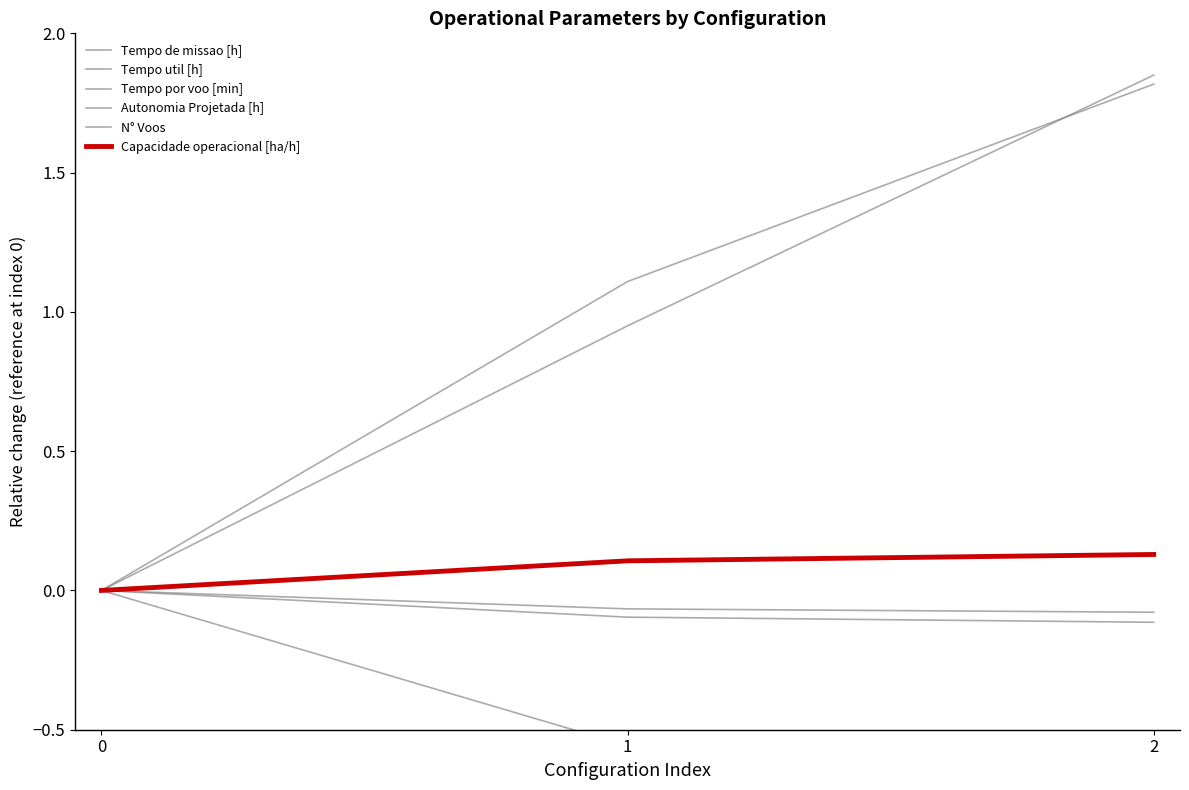

Which series has the largest total across all categories?

Tempo por voo [min]